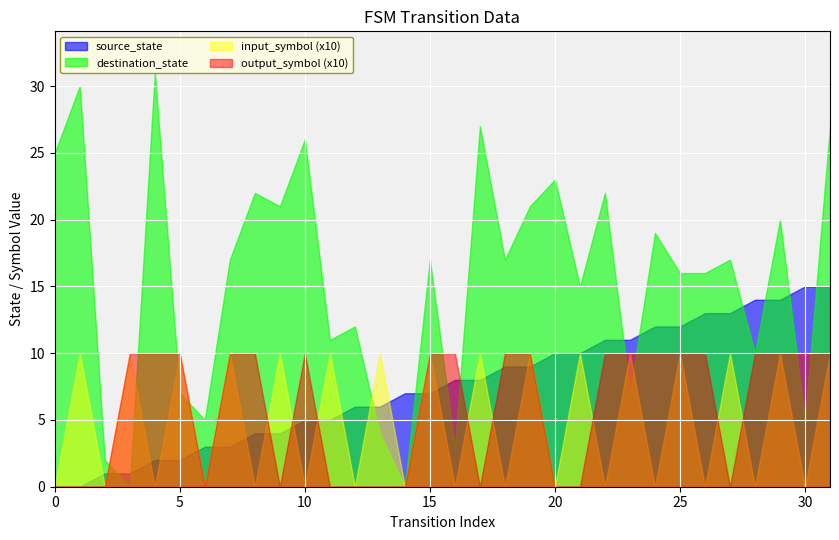

The value of output_symbol at 28 is 1. True or false?

True